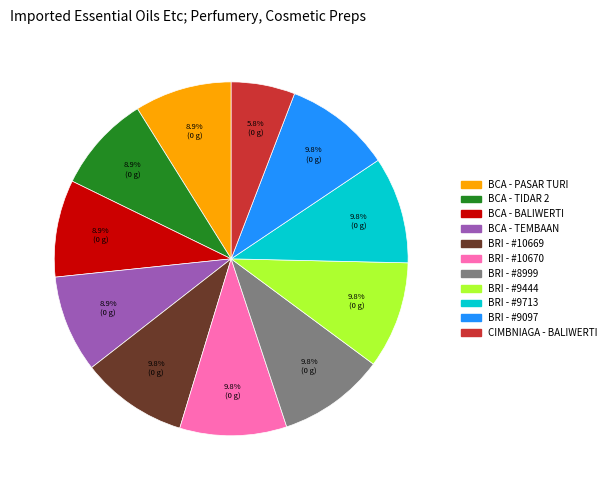

To the nearest percent, what is the difference between the BCA - BALIWERTI and BRI - #9713 slice percentages?

1%